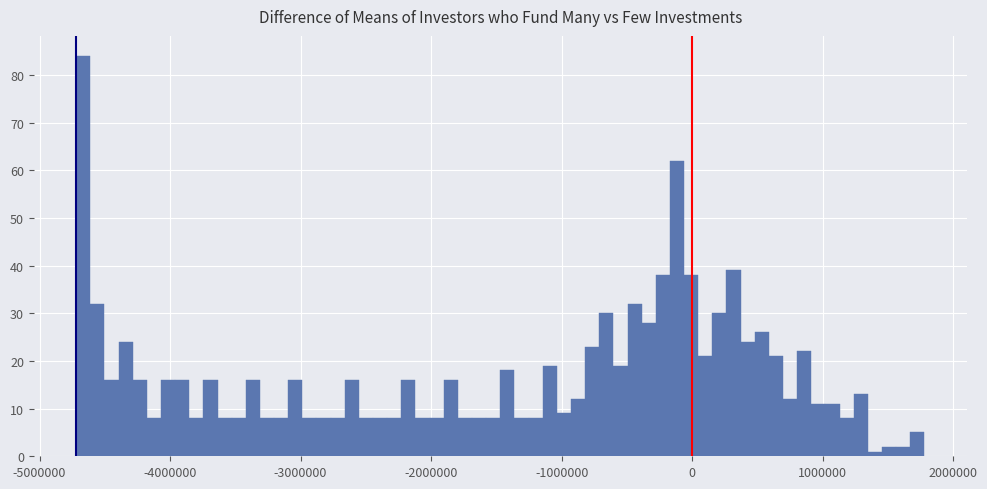

Read against the x-axis, roughly where is the centre of the tallest bar?

-4700000